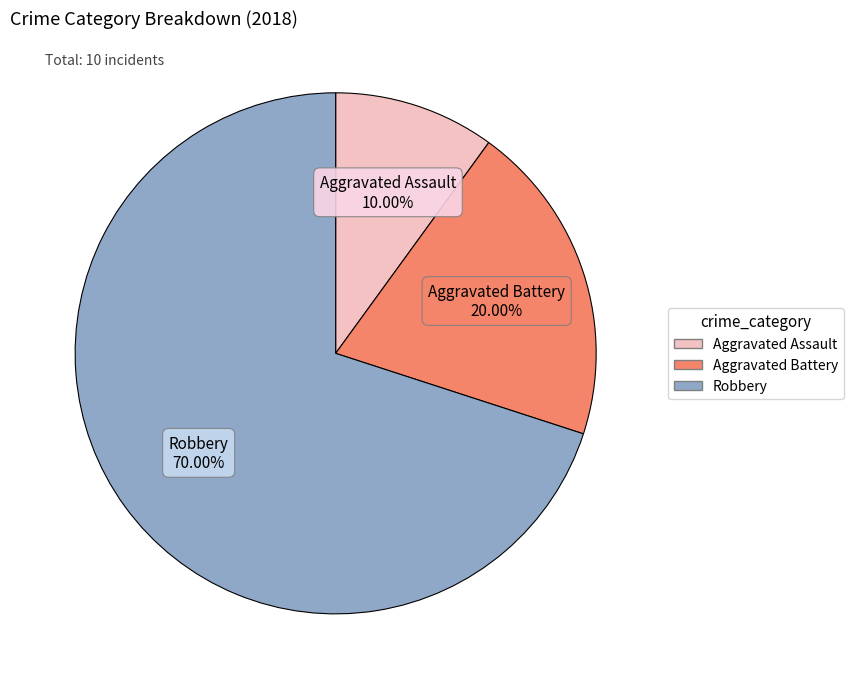

To the nearest percent, what portion does Aggravated Assault represent?

10%